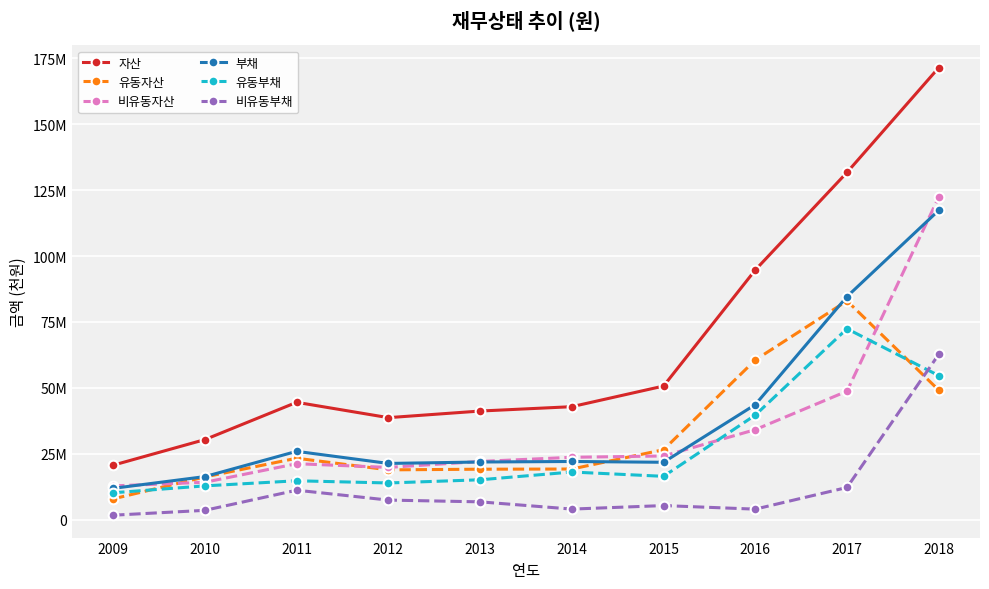

What are all the series names shown in the legend?

자산, 유동자산, 비유동자산, 부채, 유동부채, 비유동부채